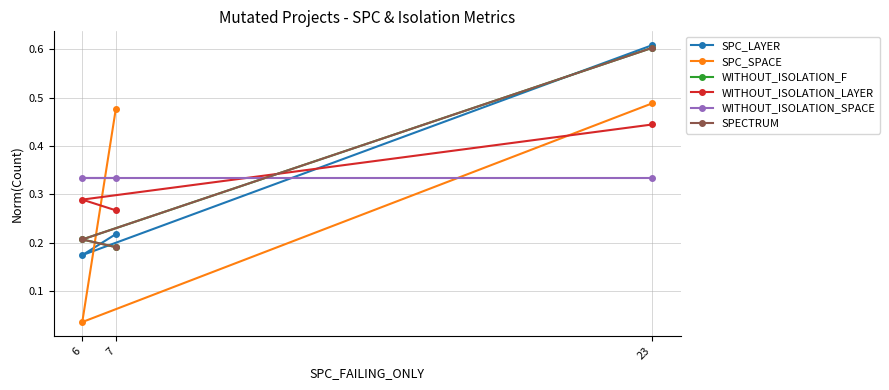

What is the sum of the WITHOUT_ISOLATION_LAYER values at 7 and 23?

0.7